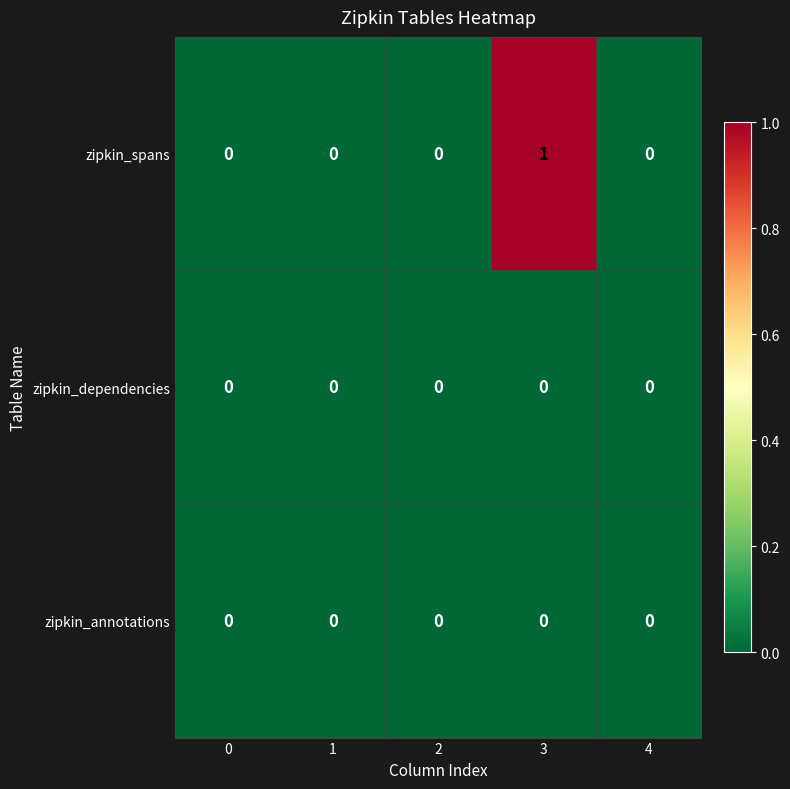

At which category is the sum across all series the highest?

3